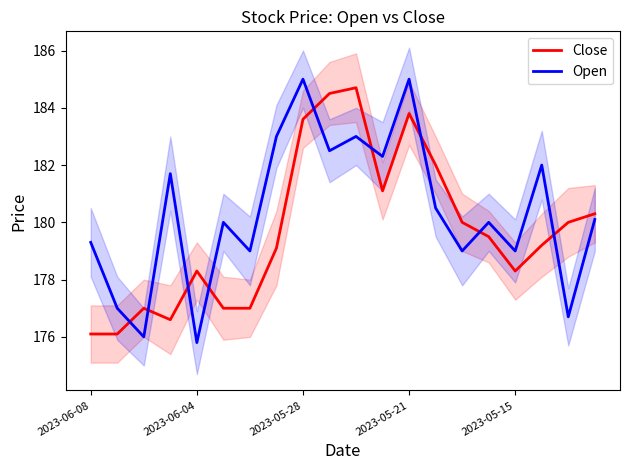

Is it true that Open equals 240.8 at 2023-05-28?

False